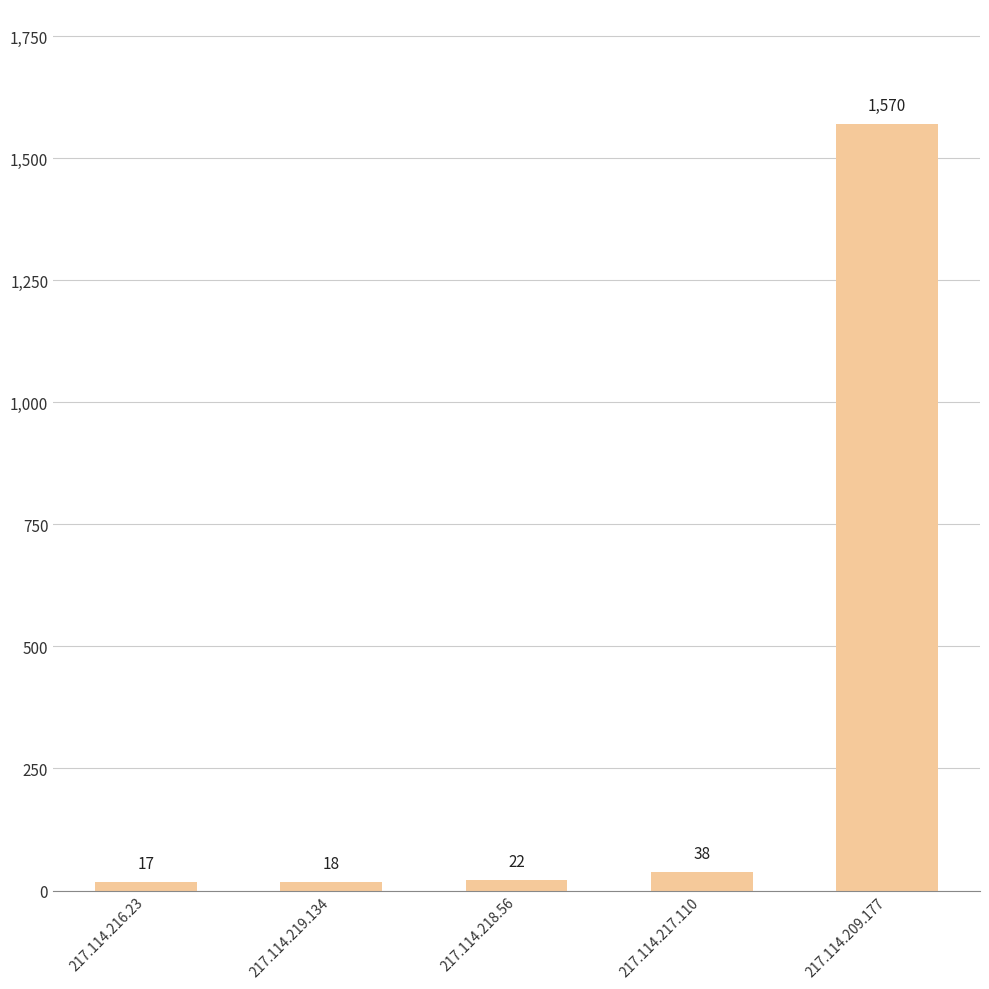

What position from the right is 217.114.219.134?

4